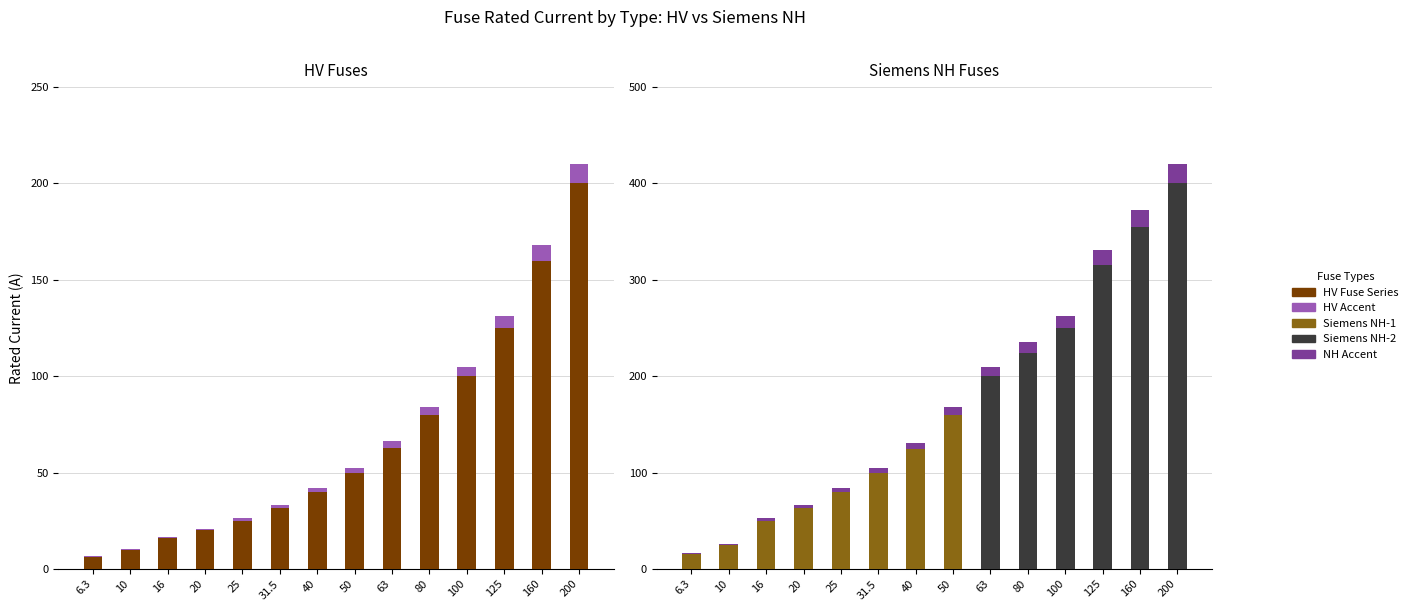

True or false: Siemens NH-1 has a value of 160.0 at 50.

True